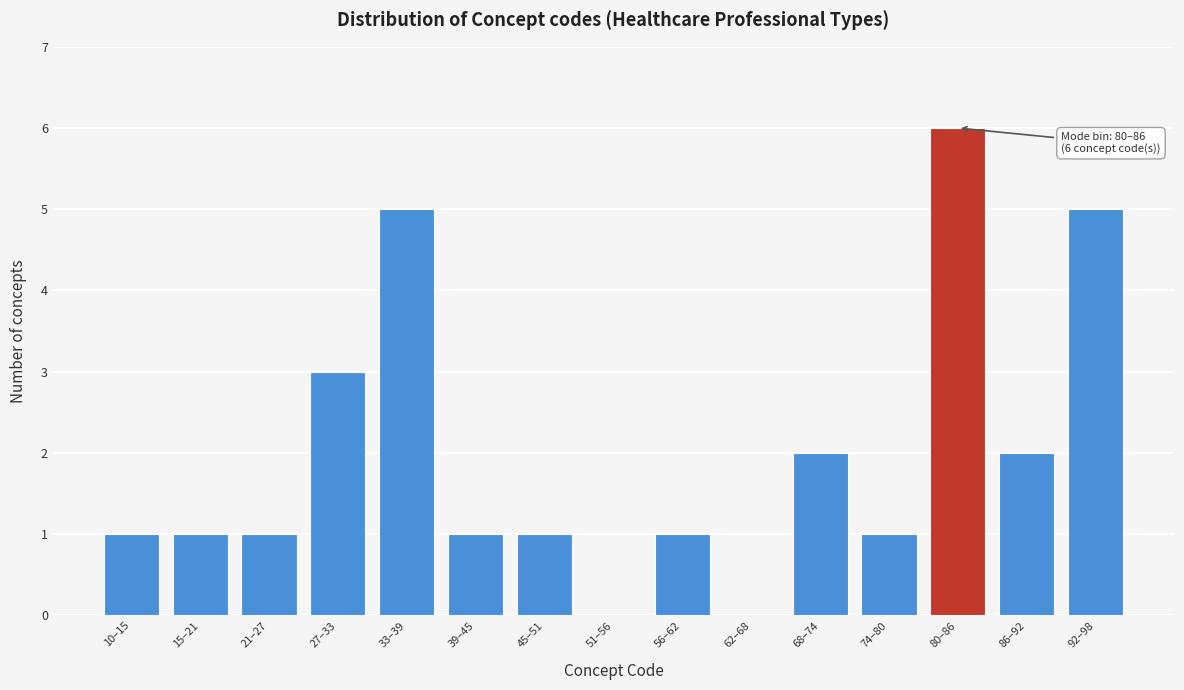

Reading left to right, what are all the values shown in this chart?

10–15=1	15–21=1	21–27=1	27–33=3	33–39=5	39–45=1	45–51=1	51–56=0	56–62=1	62–68=0	68–74=2	74–80=1	80–86=6	86–92=2	92–98=5